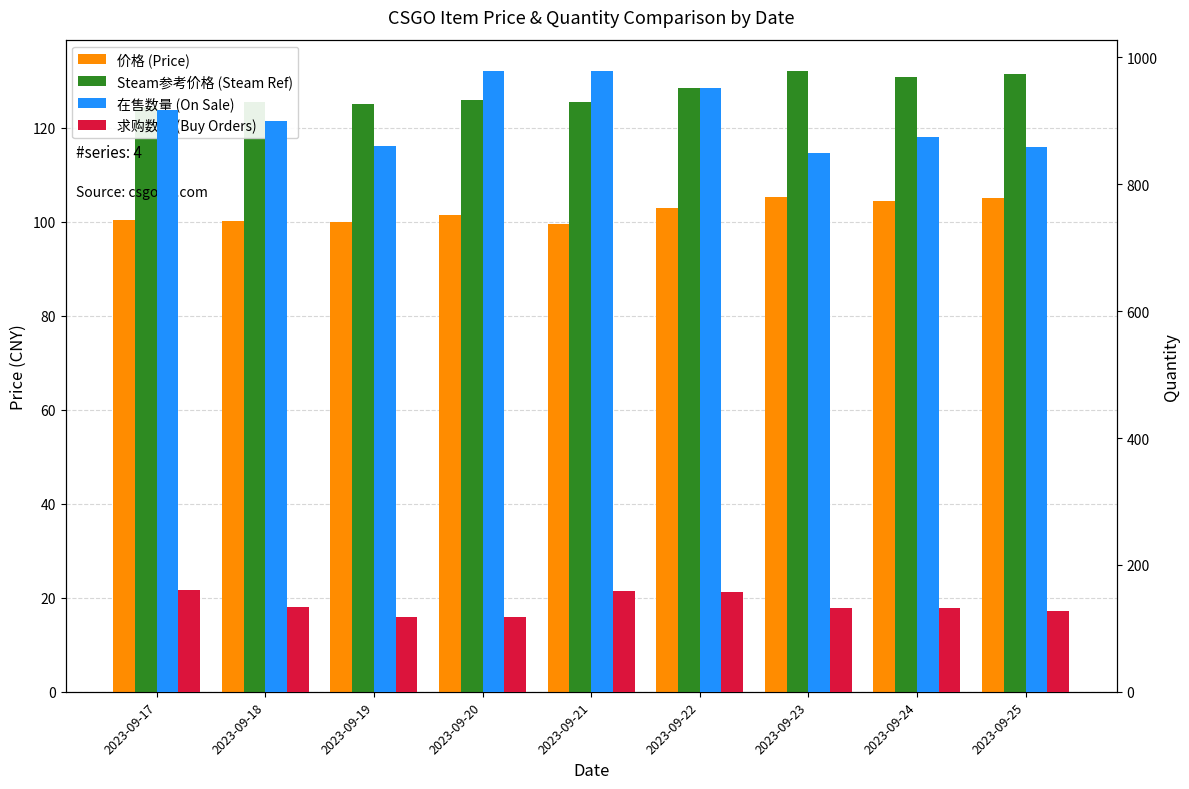

At which label does 价格 (Price) reach its peak?

2023-09-23